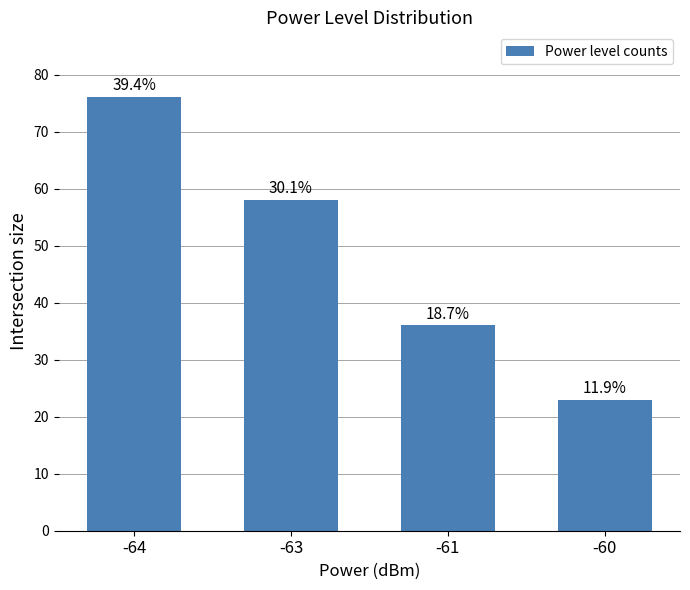

Which has a higher value, -64 or -63?

-64